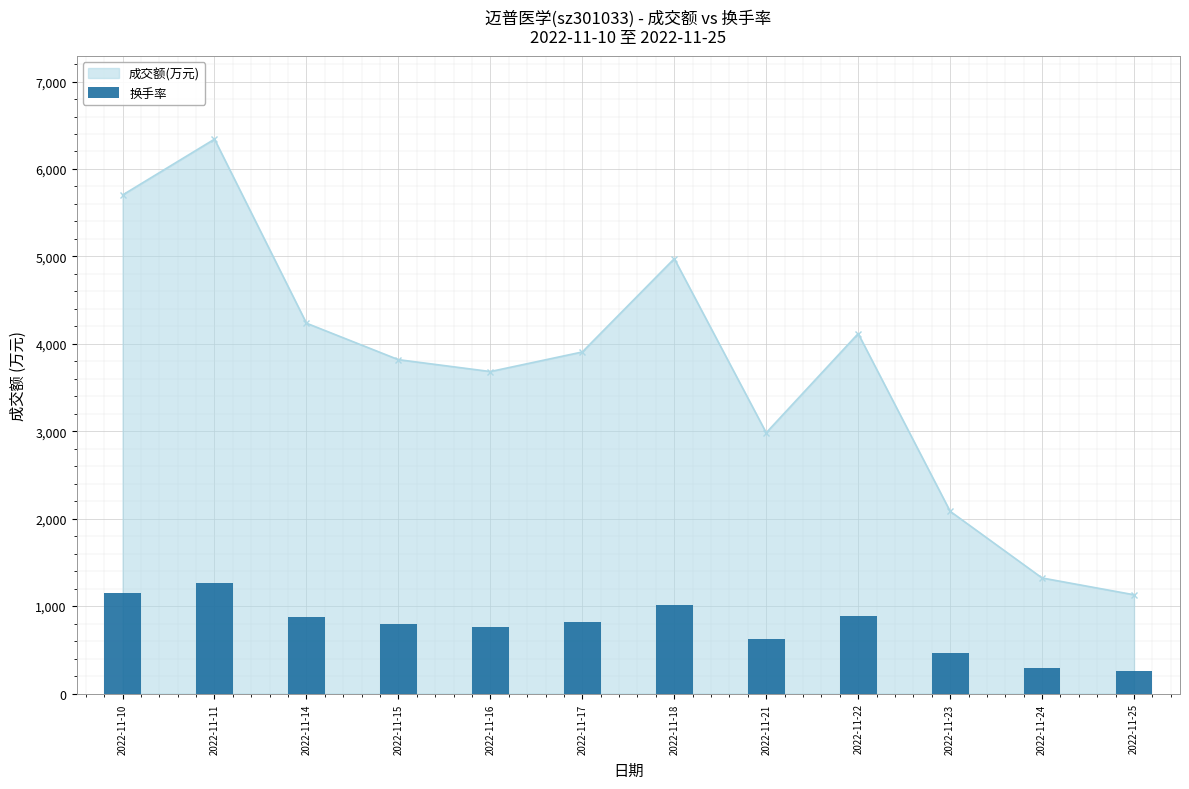

Where is the data nearest to the value 760?

2022-11-16